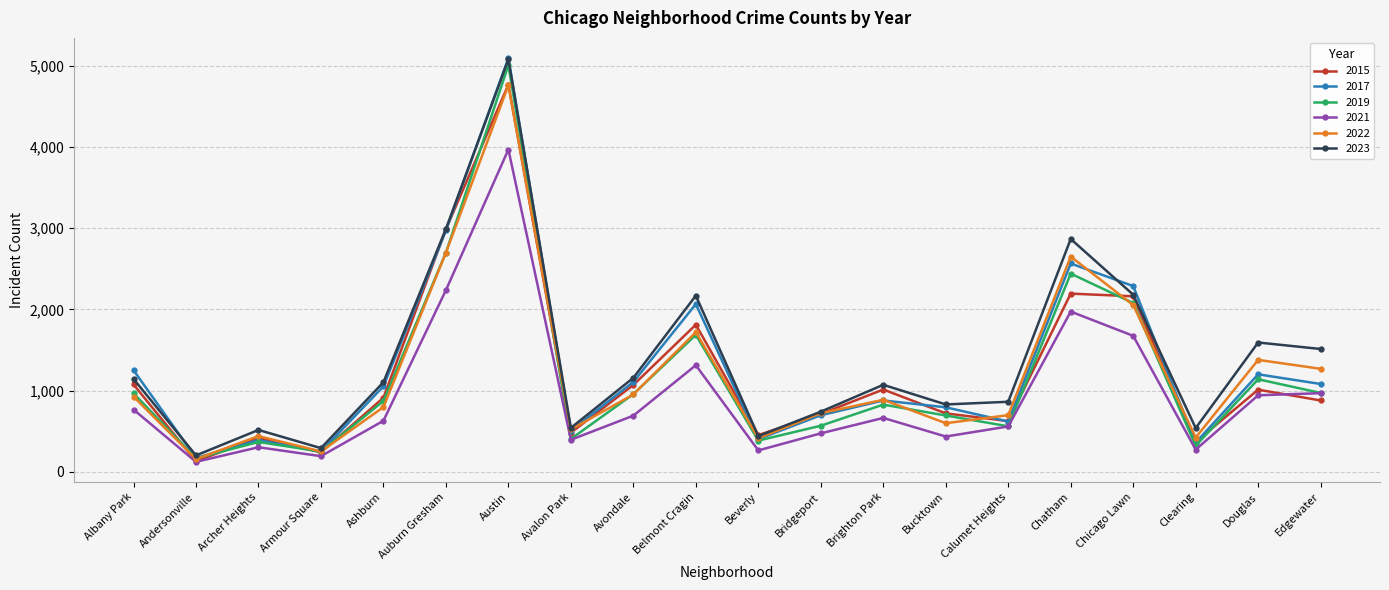

What is the average value of the 2017 series?

1288